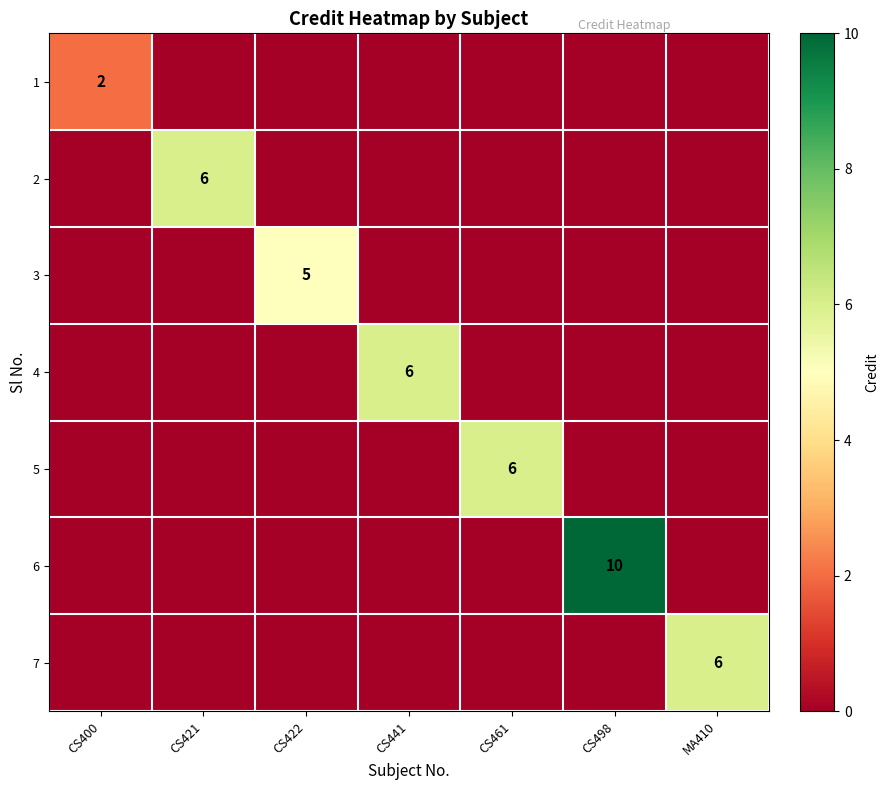

The 6 series shows 10 at CS498. True or false?

True